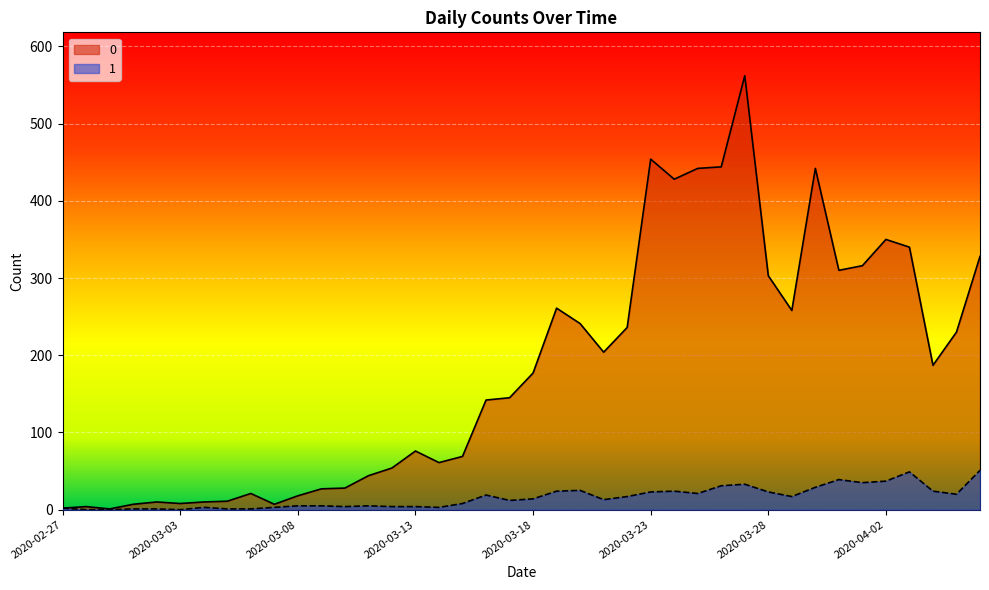

How many lines are shown in the chart?

2